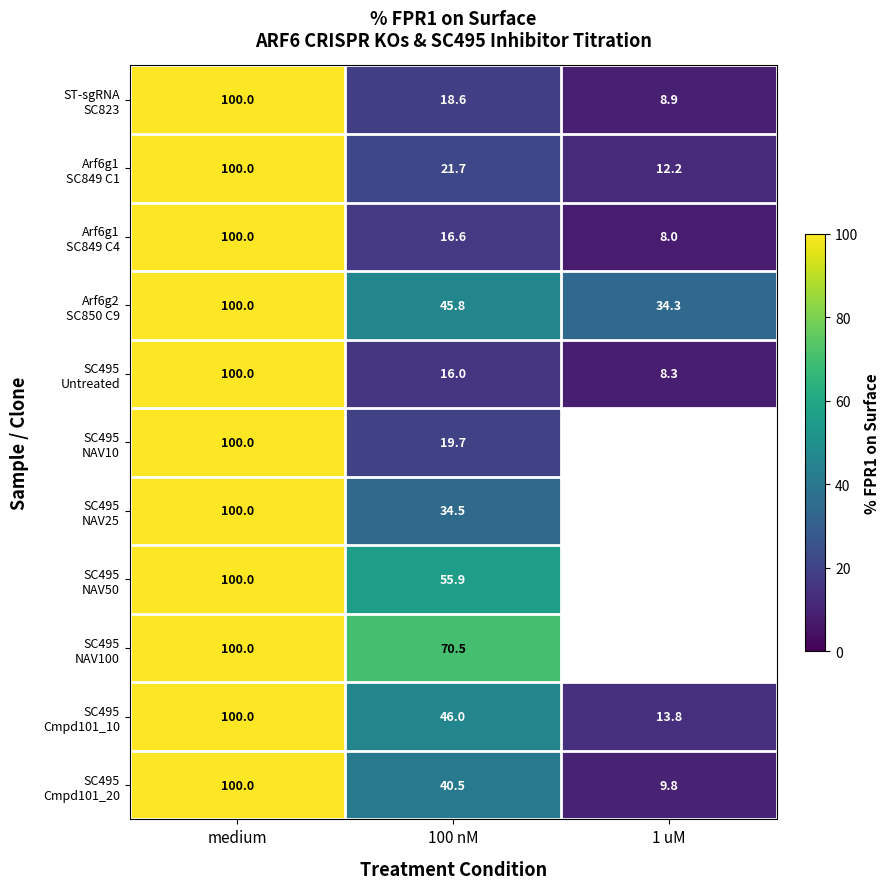

What is the total value across all series at 100 nM?

385.8